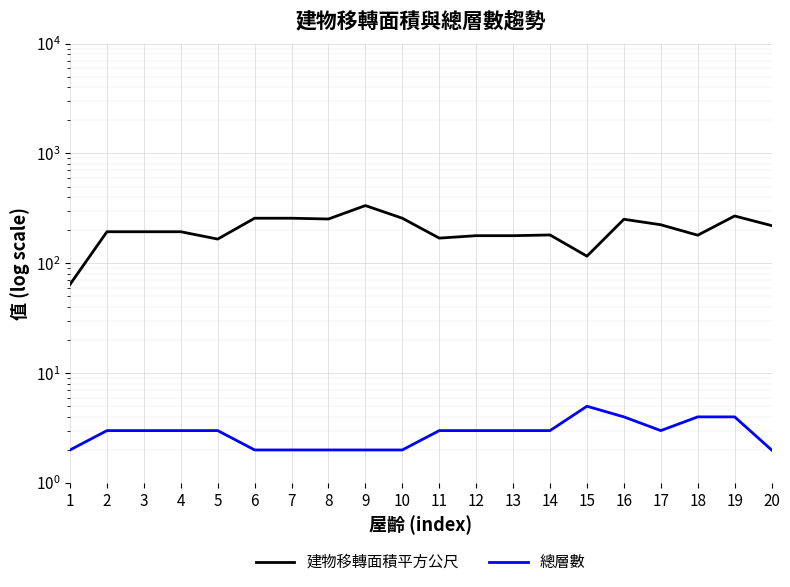

At which label does 建物移轉面積平方公尺 reach its minimum?

1